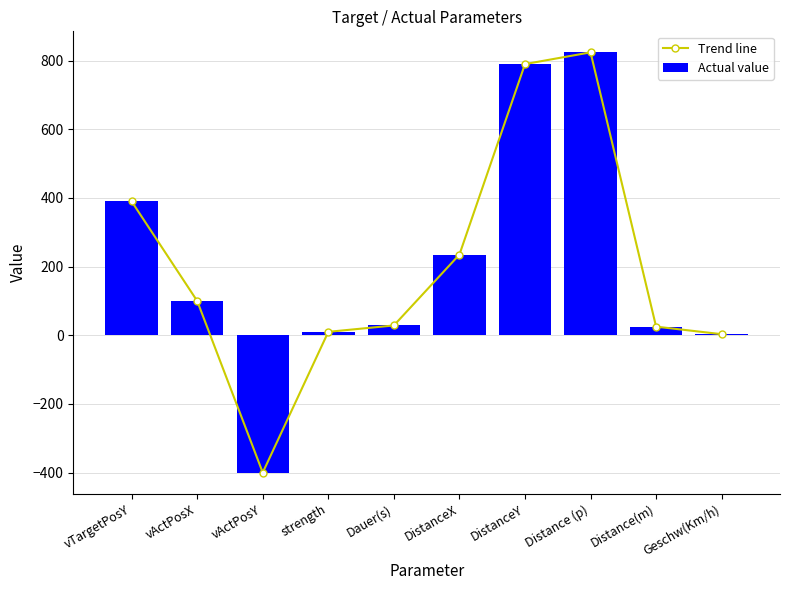

Which series changed the most between vTargetPosY and vActPosY?

Trend line